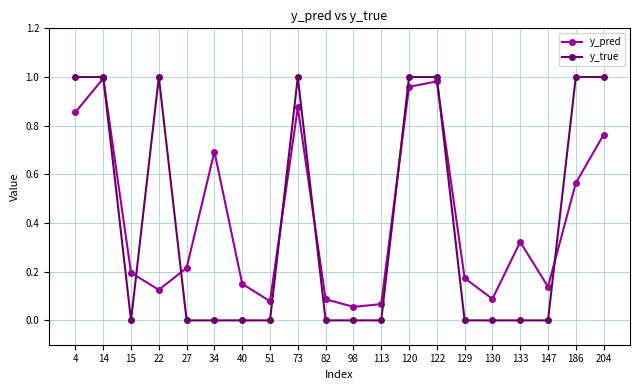

How many distinct data groups are displayed?

2